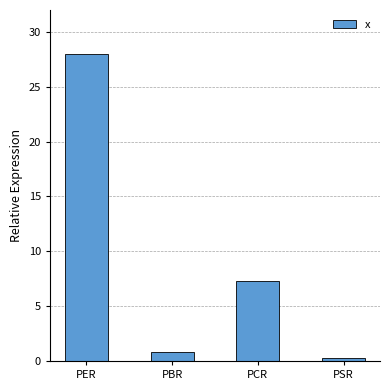

The chart shows a value of 7.3 at PCR. True or false?

True